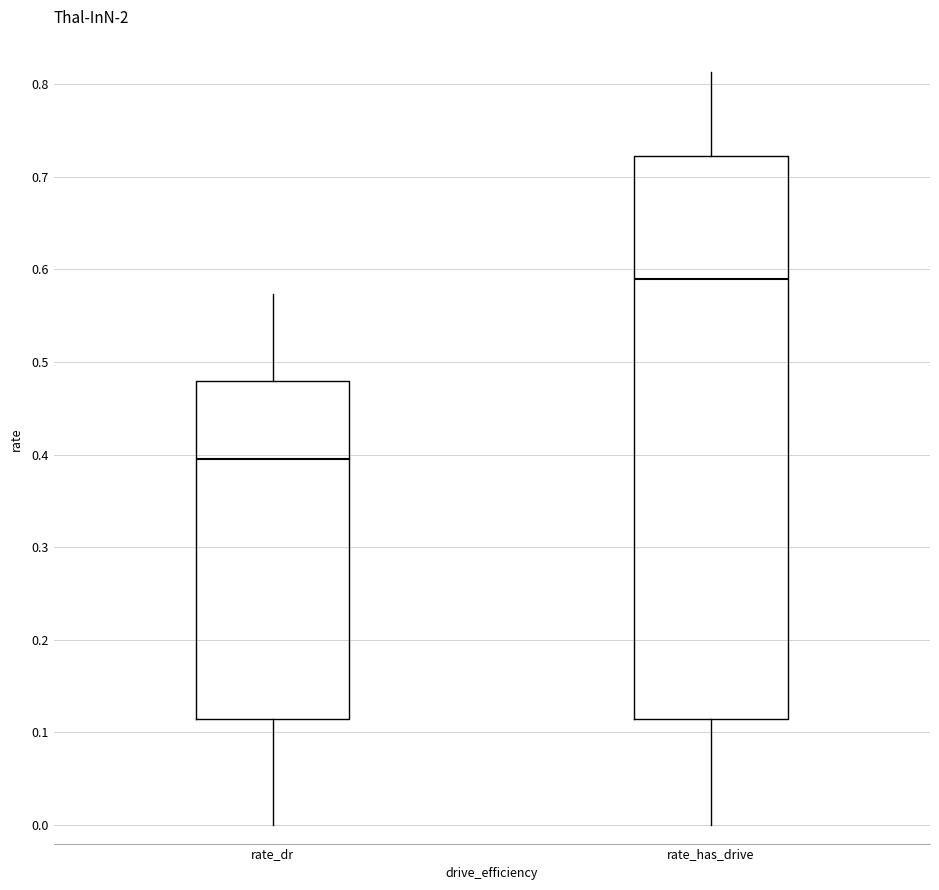

Reading left to right, transcribe this box plot: for each box, give where its median line is, the range the box spans, and where its two whiskers end, as read against the y-axis. The values are not printed on the chart, so give them approximately, as read against the axis.

rate_dr: median 0.40, box 0.11 to 0.48, whiskers 0.00 to 0.57
rate_has_drive: median 0.59, box 0.11 to 0.72, whiskers 0.00 to 0.81